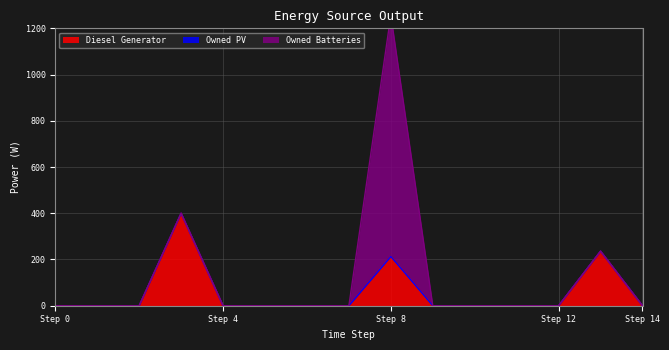

What is the greatest value displayed?

1044